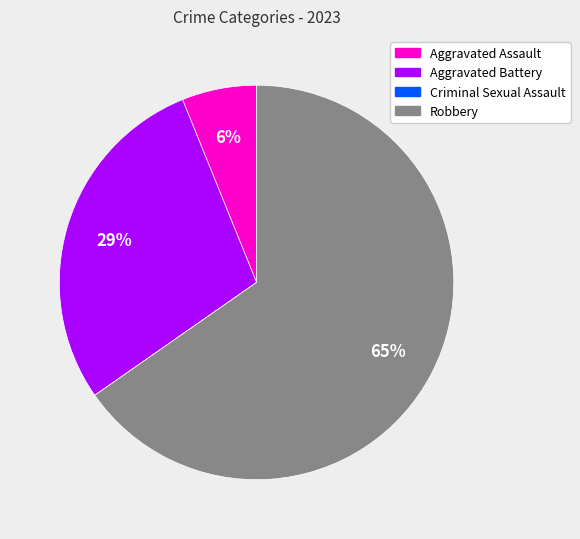

Is the sum of Robbery and Aggravated Assault greater than half?

Yes